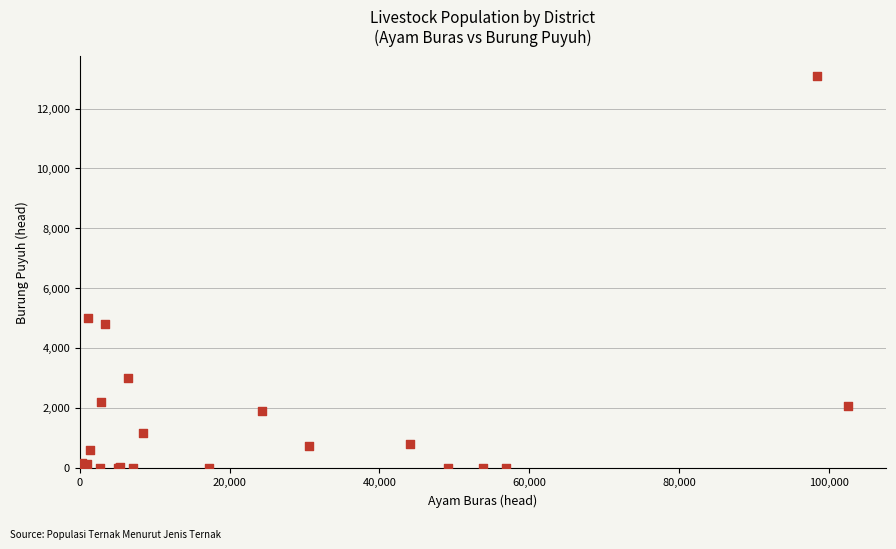

What Y value in the scatter plot is closest to 6548?

5000